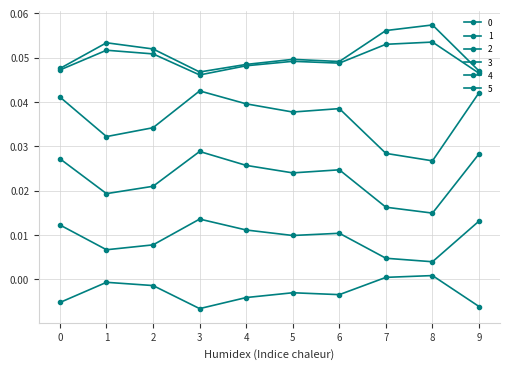

Where is the first local maximum for 2?

3